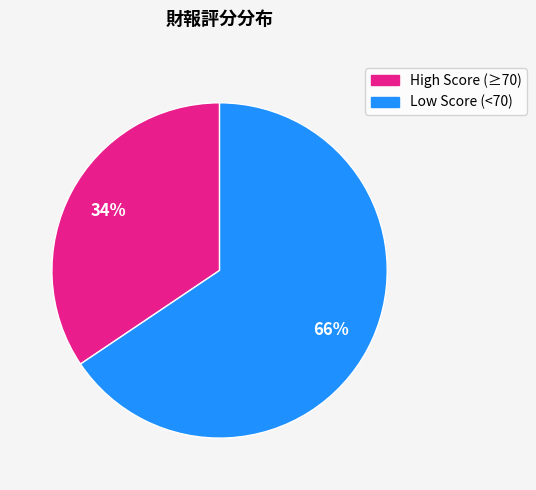

Is there a majority slice in this chart?

Yes